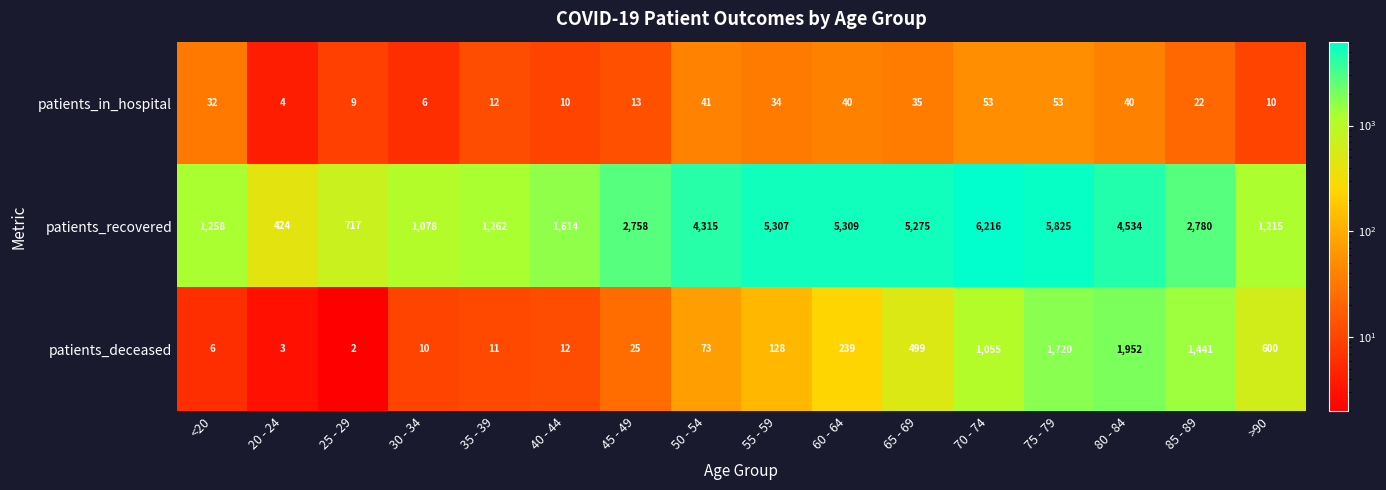

Rank the series by their maximum value, from highest to lowest.

patients_recovered, patients_deceased, patients_in_hospital